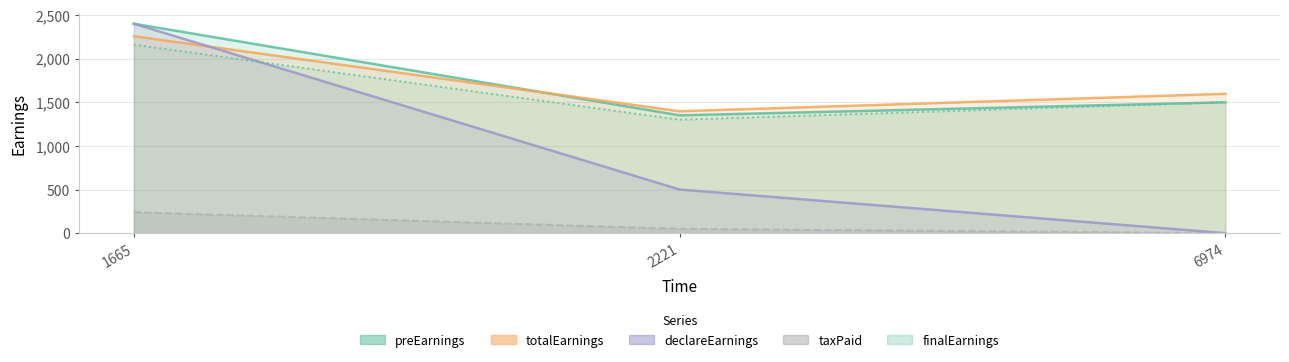

How many positive values does the taxPaid series have?

2